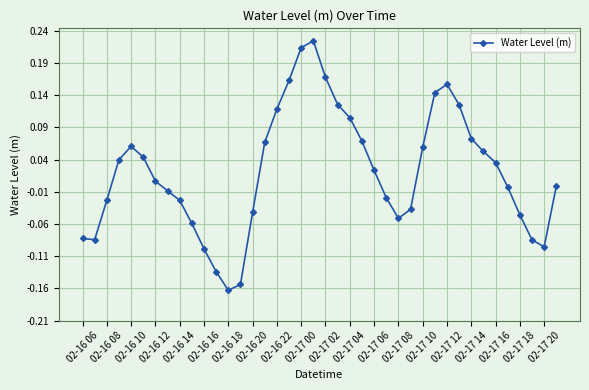

What is the difference between the maximum and minimum values?

0.4